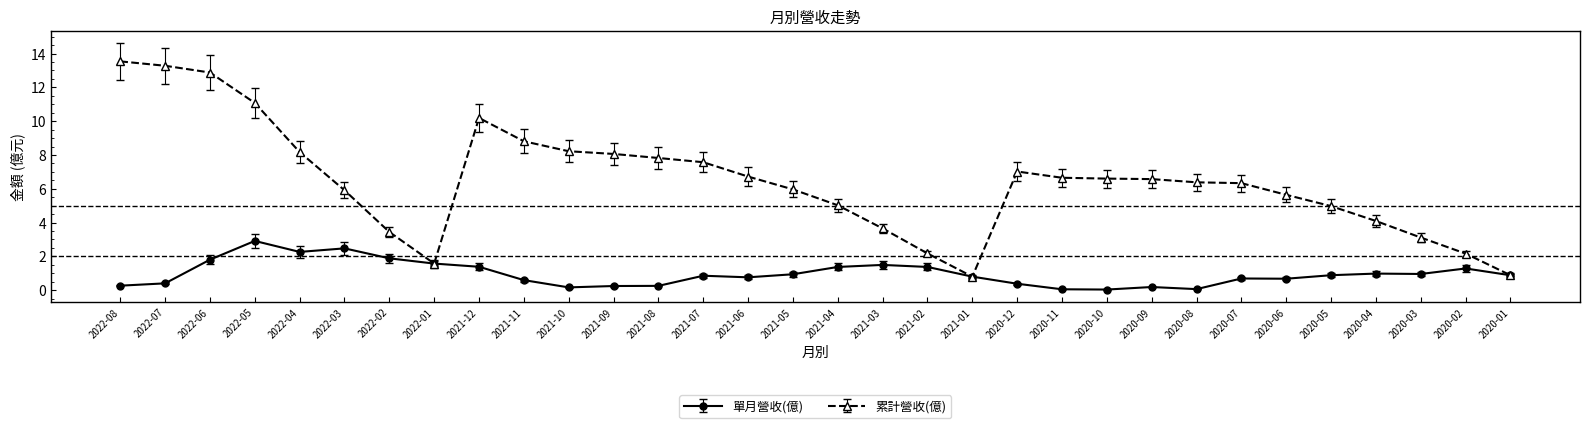

What is the maximum value for 累計營收(億)?

13.5